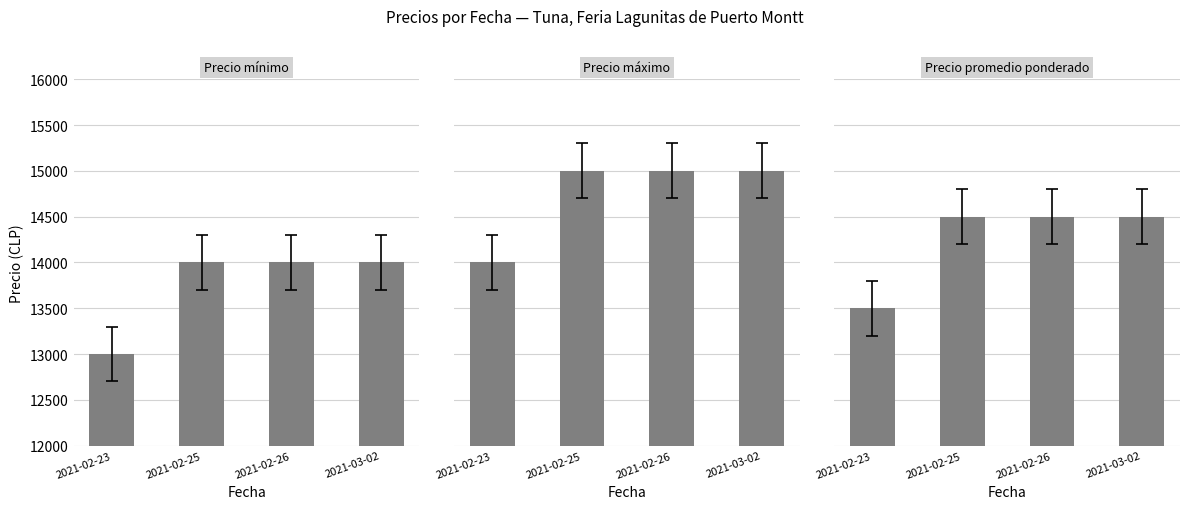

The value of Precio máximo at 2021-03-02 is 4941. True or false?

False